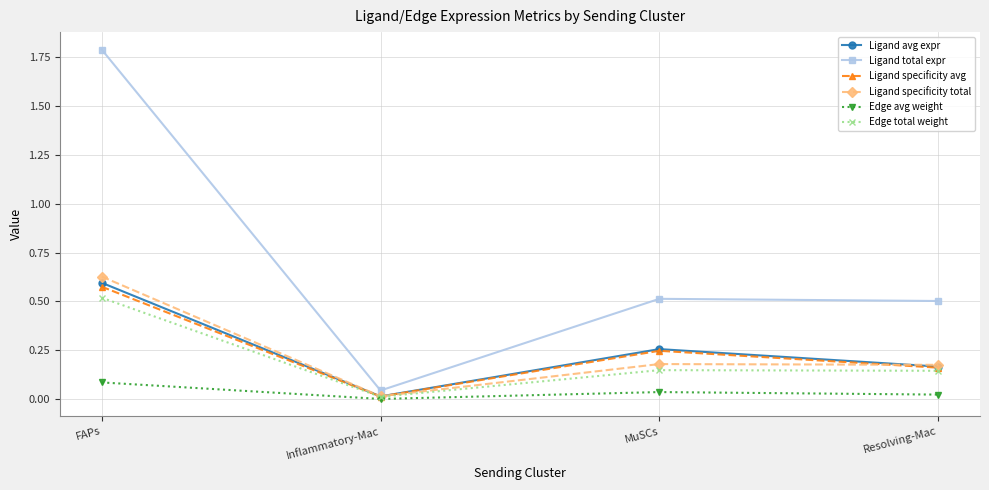

At which label does Ligand specificity total reach its peak?

FAPs